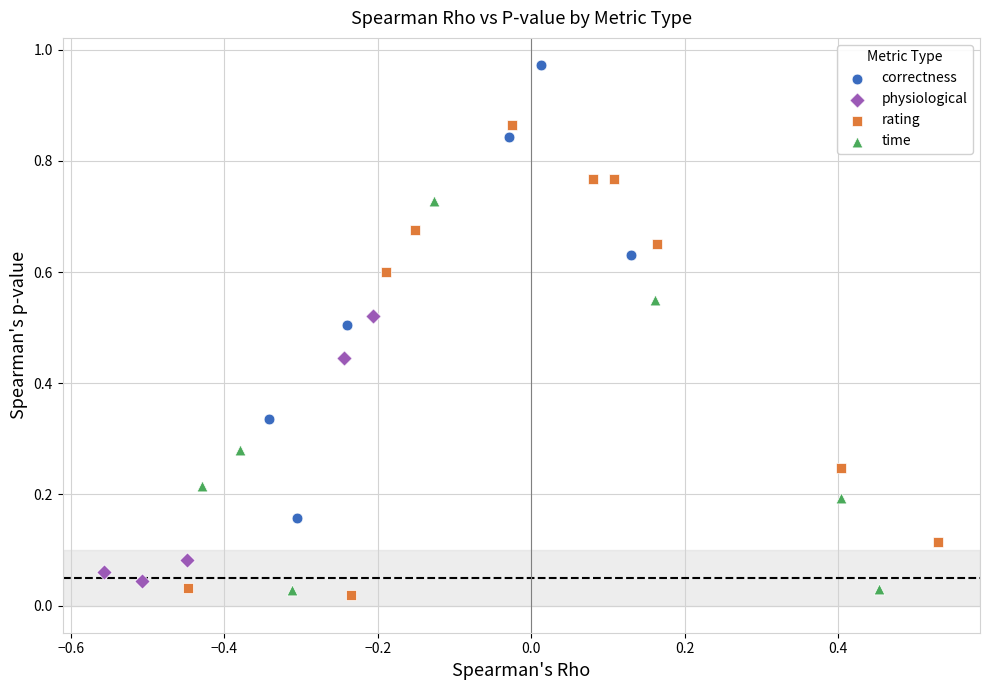

What are all the series names shown in the legend?

correctness, physiological, rating, time